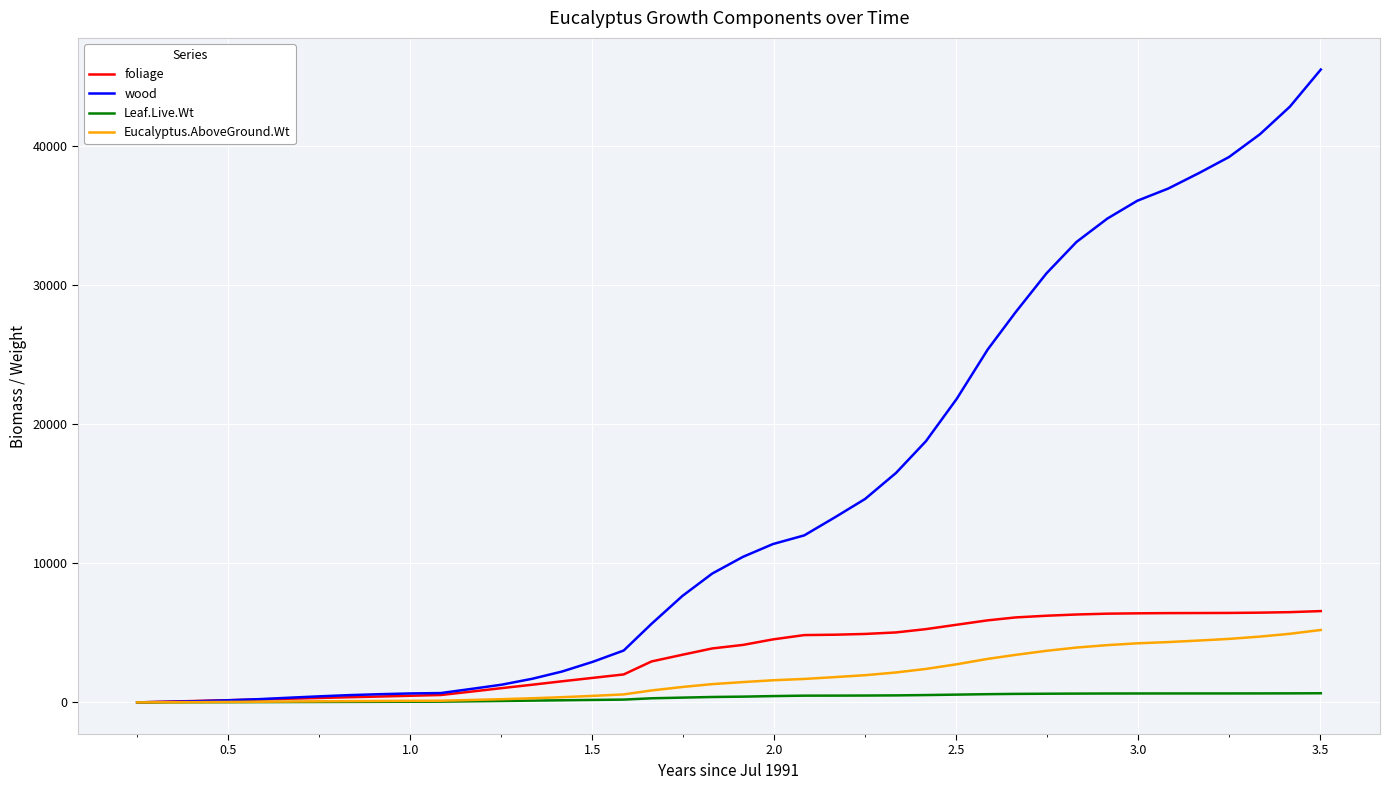

How many categories are shown in the chart?

40